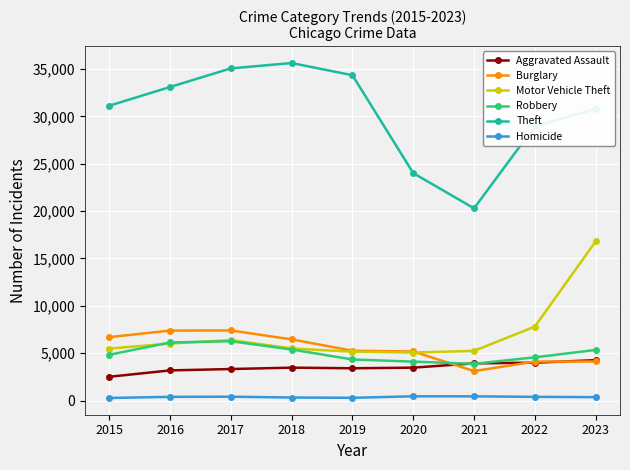

True or false: Theft and Aggravated Assault cross at least once.

False